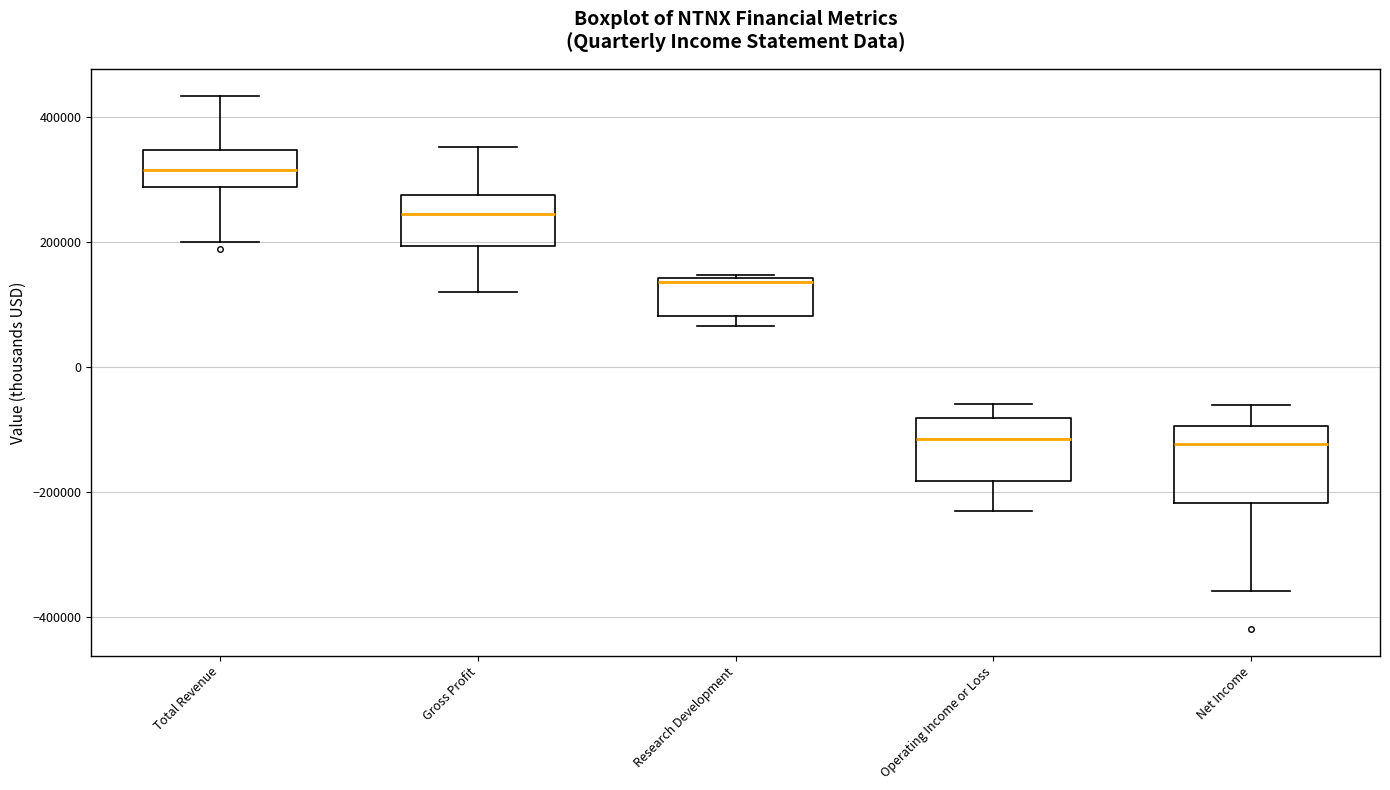

Which box is the tallest, from its lower edge to its upper edge?

Net Income